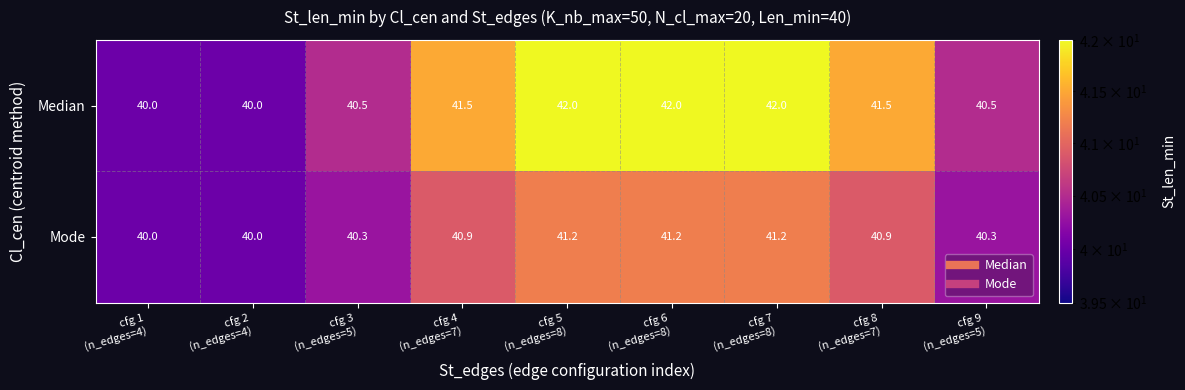

Which series has the widest spread of values?

Median